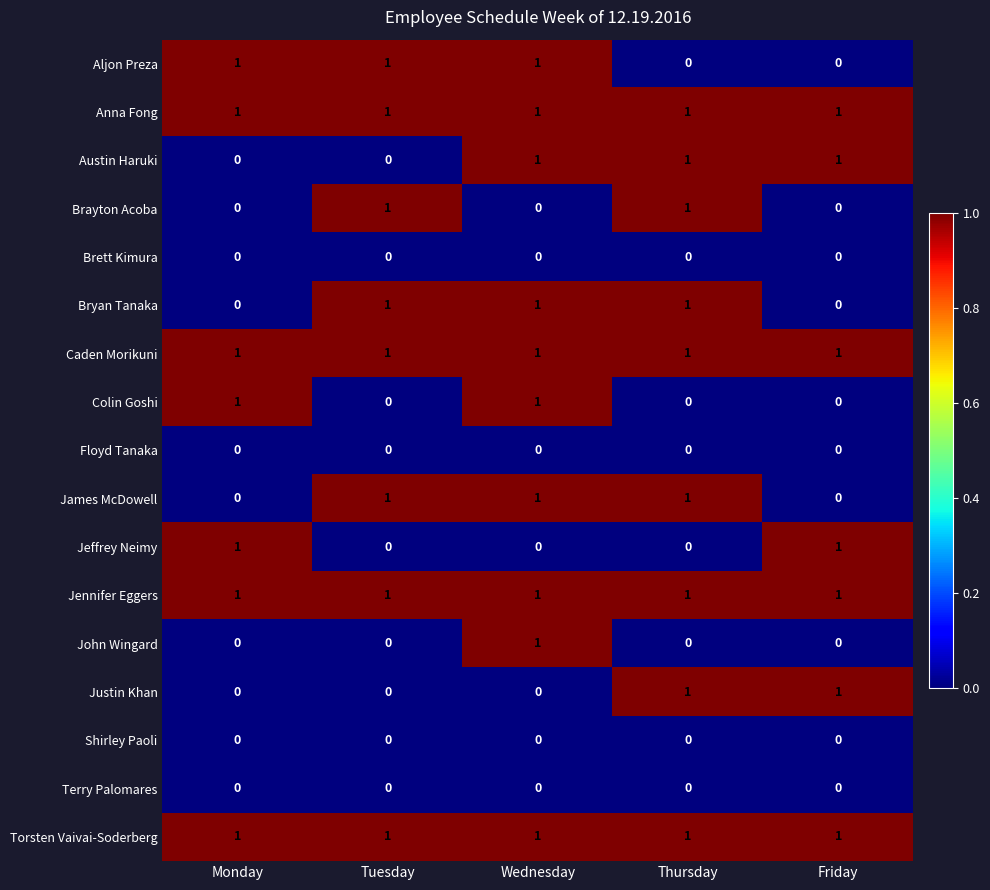

Count the Justin Khan values in the range 0 to 1.

5